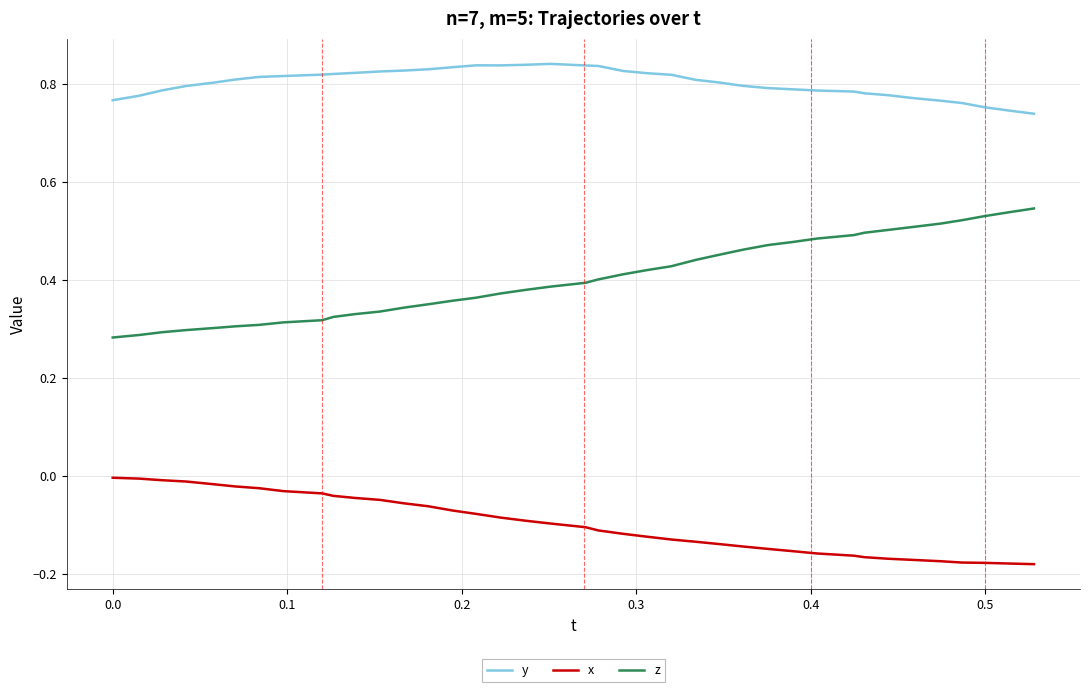

True or false: z and y cross at least once.

False